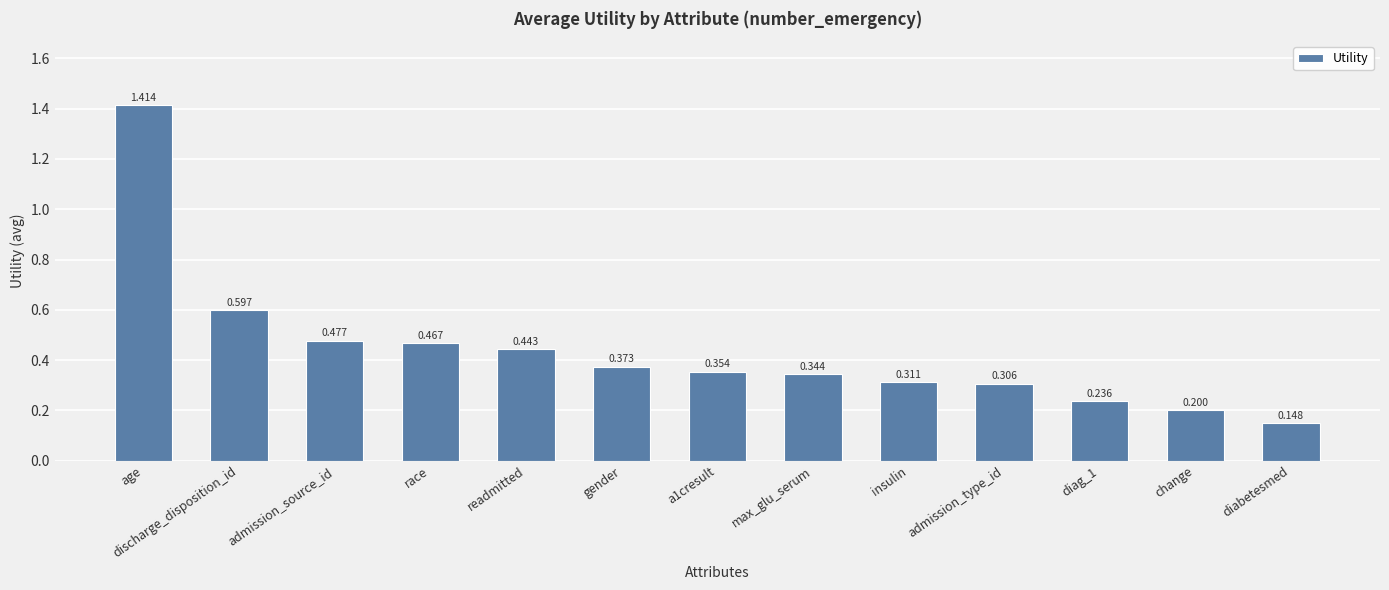

At which category does the chart reach its minimum across all series?

diabetesmed